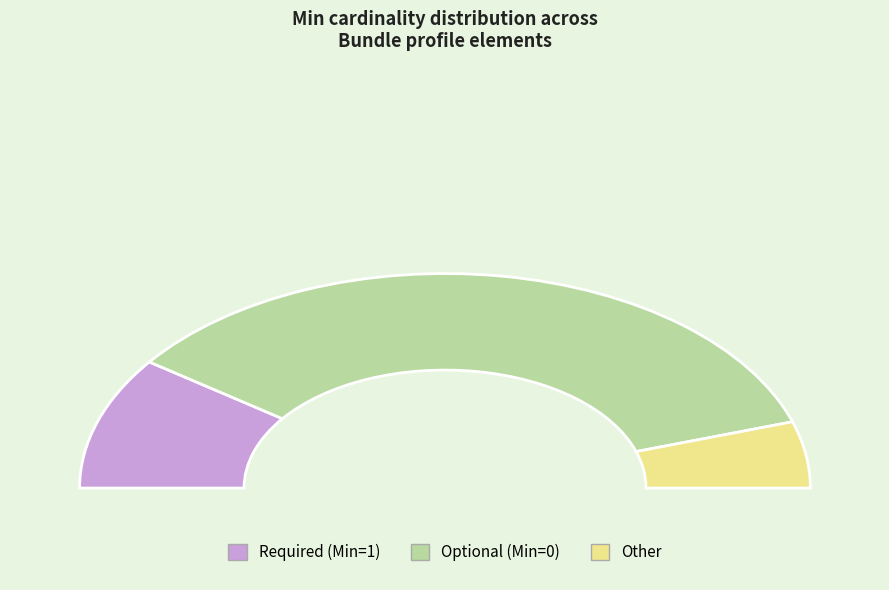

The Bundle.id slice represents 7% of the pie. True or false?

False